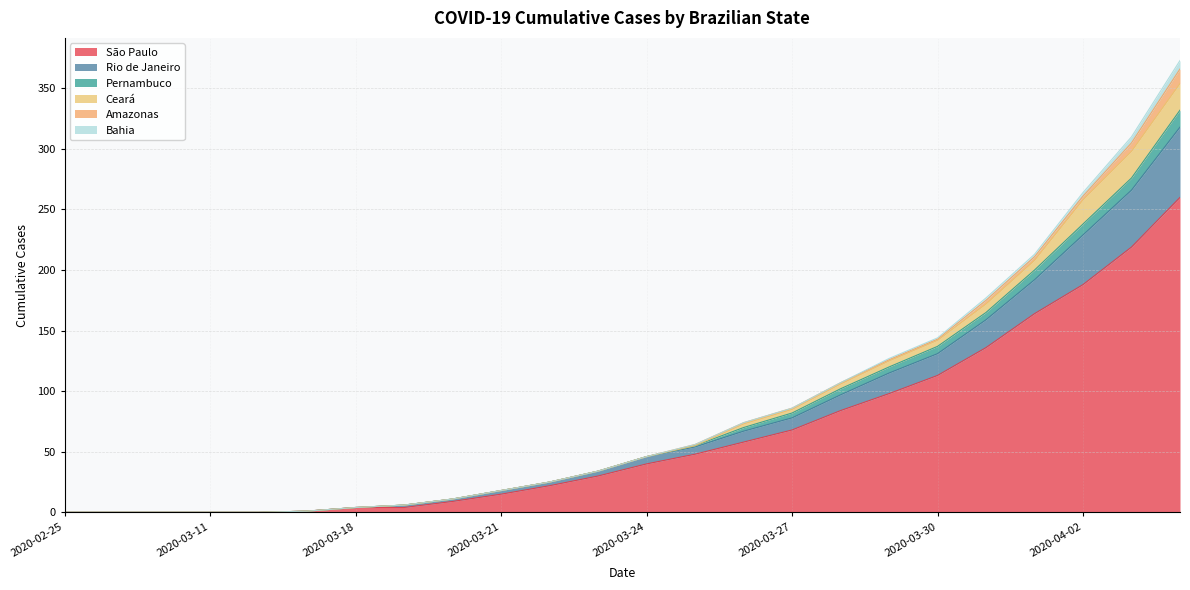

What is the highest value of the São Paulo series?

260